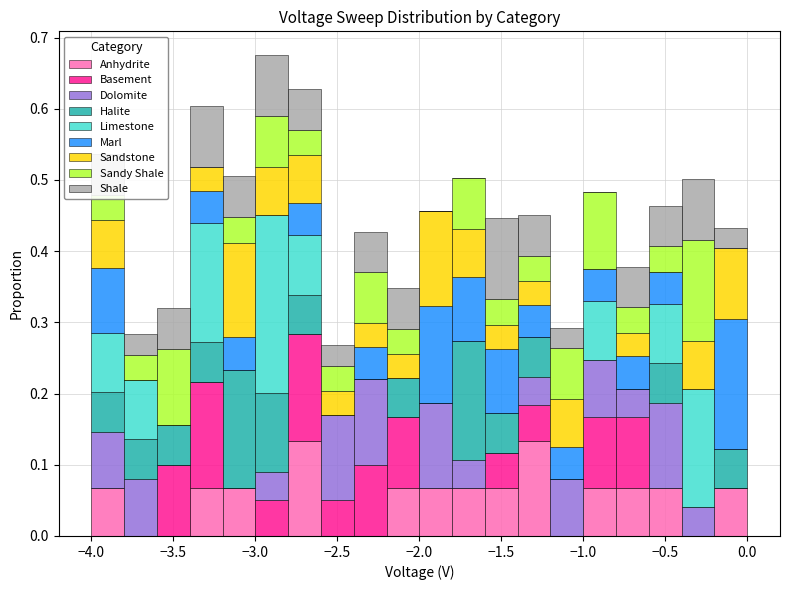

What is the total height of the stacked bar covering -1.8 to -1.6 on the x-axis? The values are not printed on the chart, so give them approximately, as read against the axis.

0.50